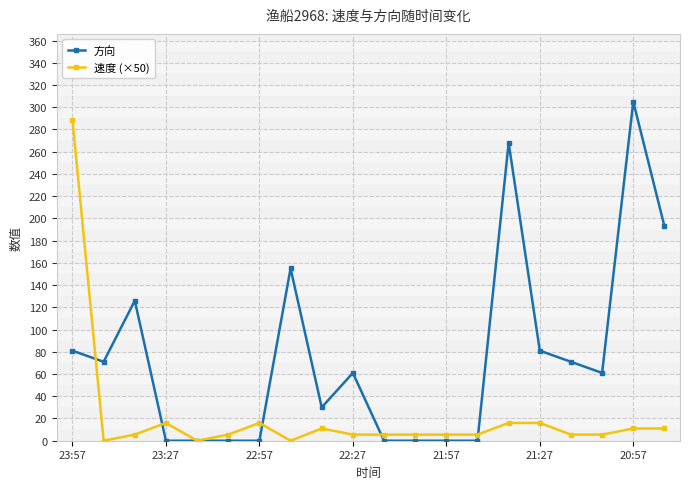

At which category does 速度 (×50) reach its first local peak?

23:27